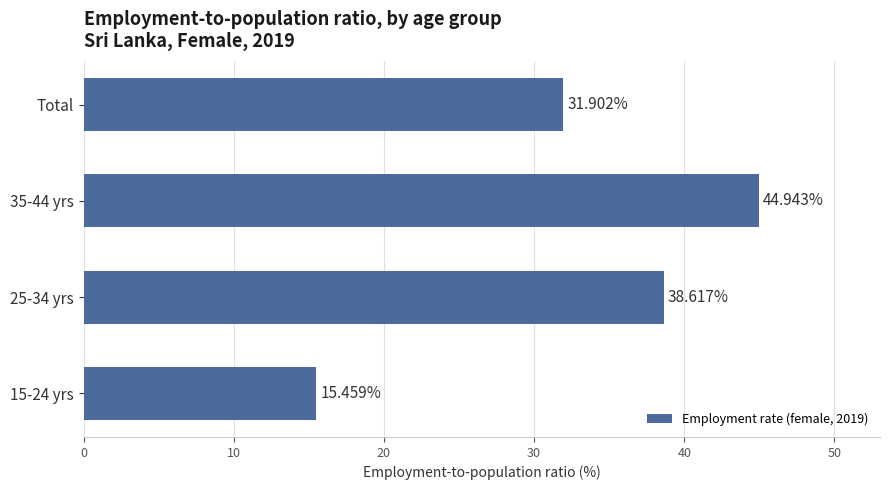

What is the maximum value shown in the chart?

44.9